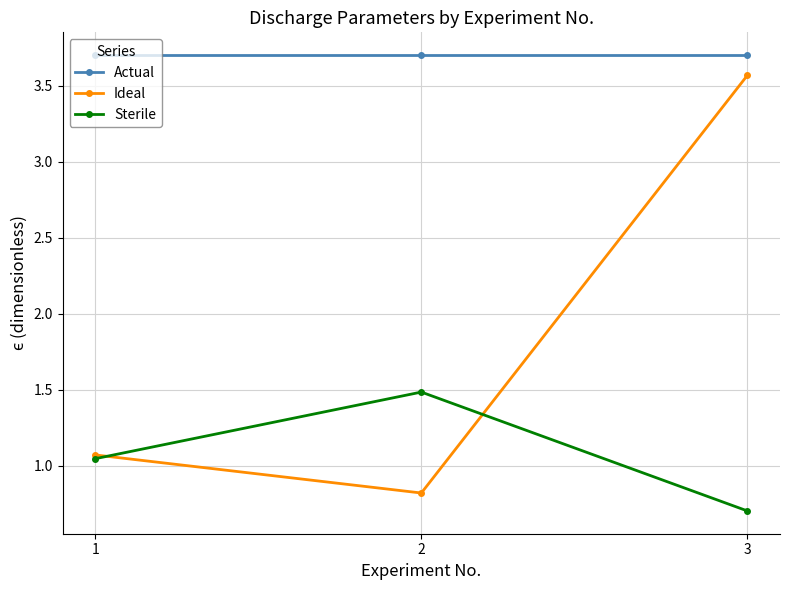

How many series are shown in this chart?

3